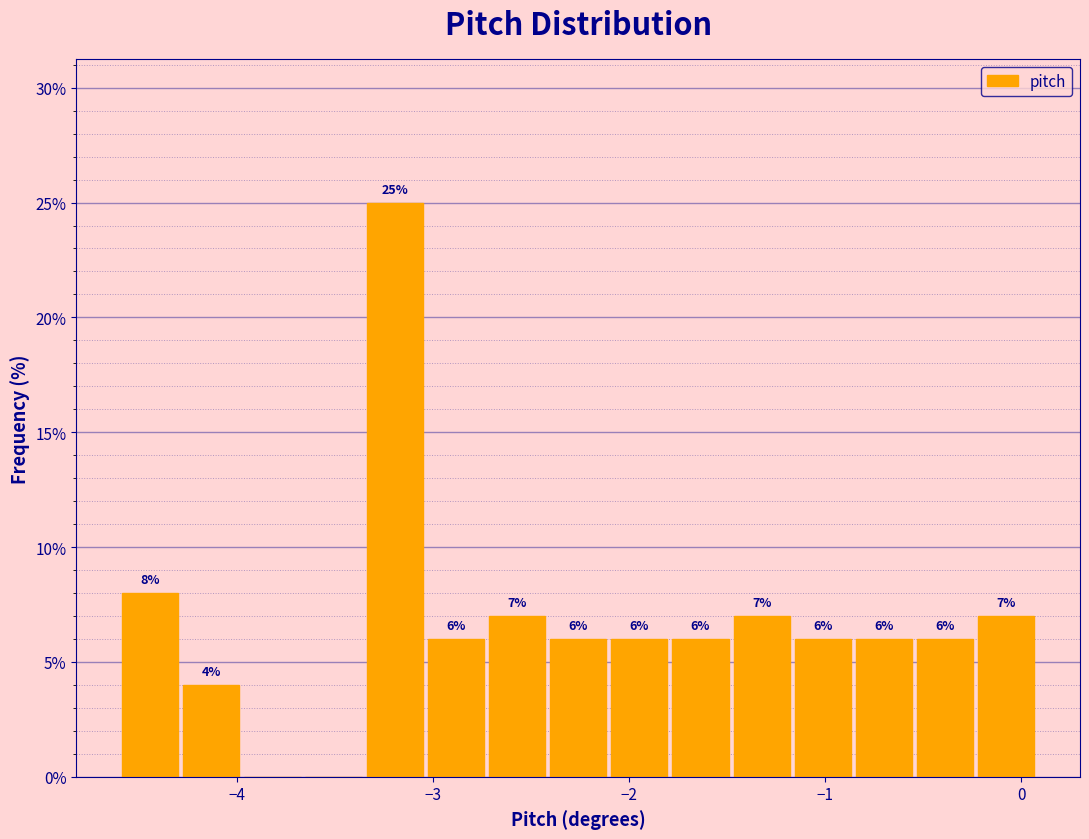

Around what value on the x-axis is the tallest bar? Give the approximate position of its centre, as read against the axis.

-3.2